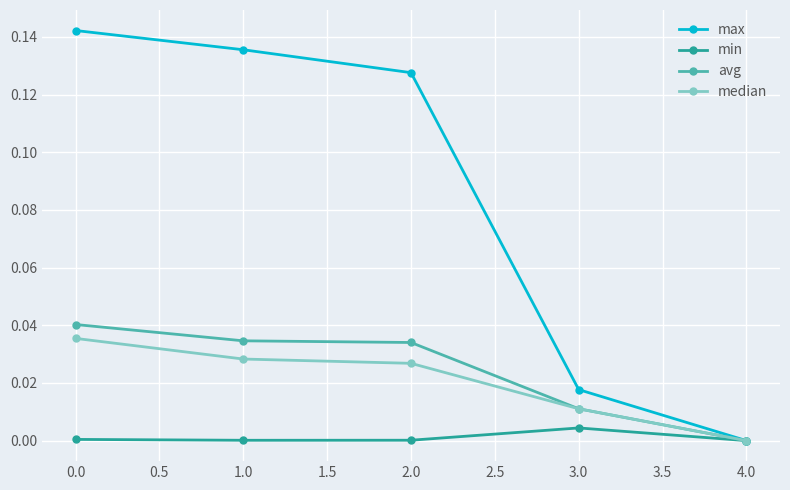

Which series has the largest range (max minus min)?

max